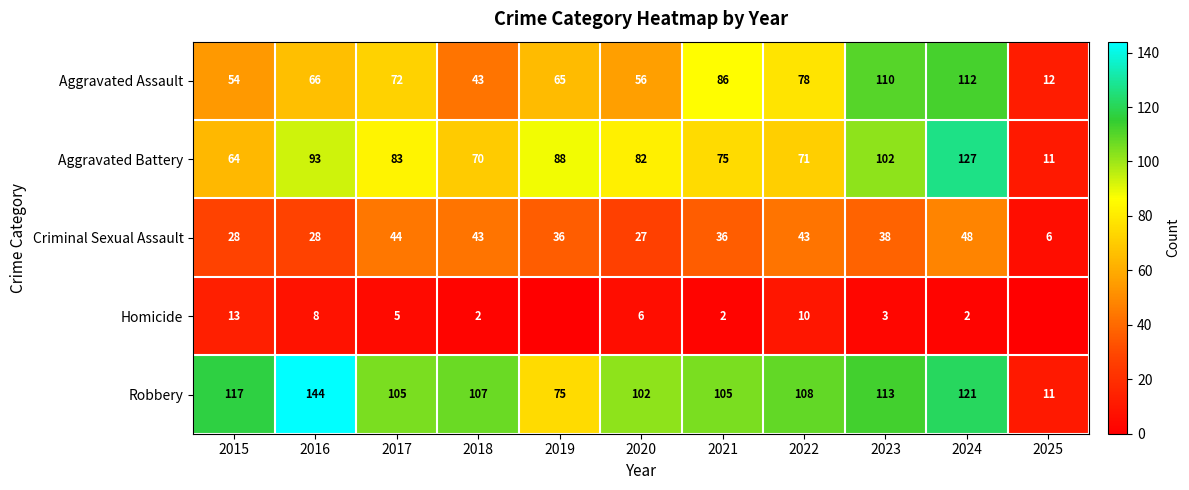

Is the value of Aggravated Battery at 2018 greater than the value of Aggravated Assault at 2025?

Yes